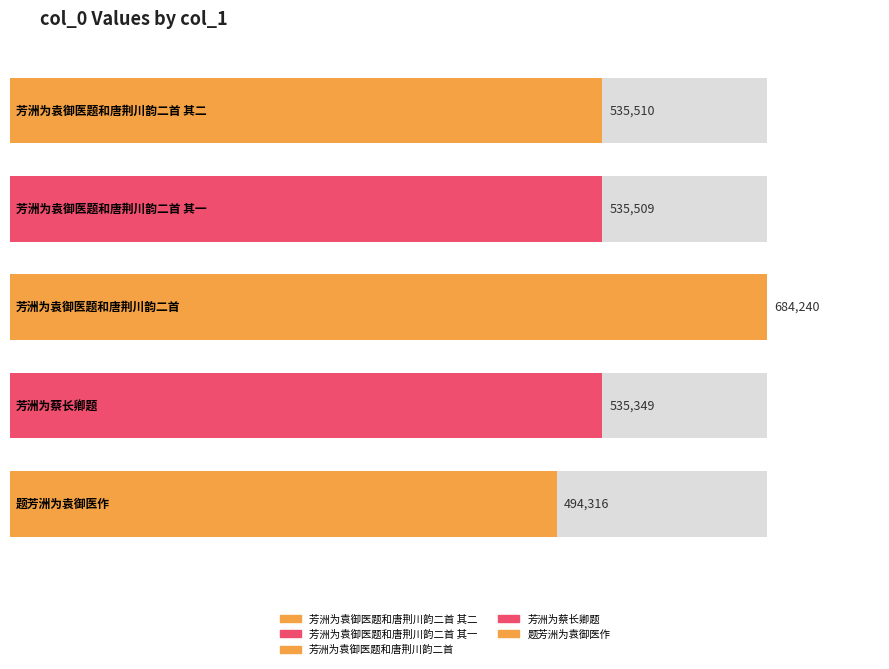

The value at 芳洲为蔡长卿题 is 535349. True or false?

True